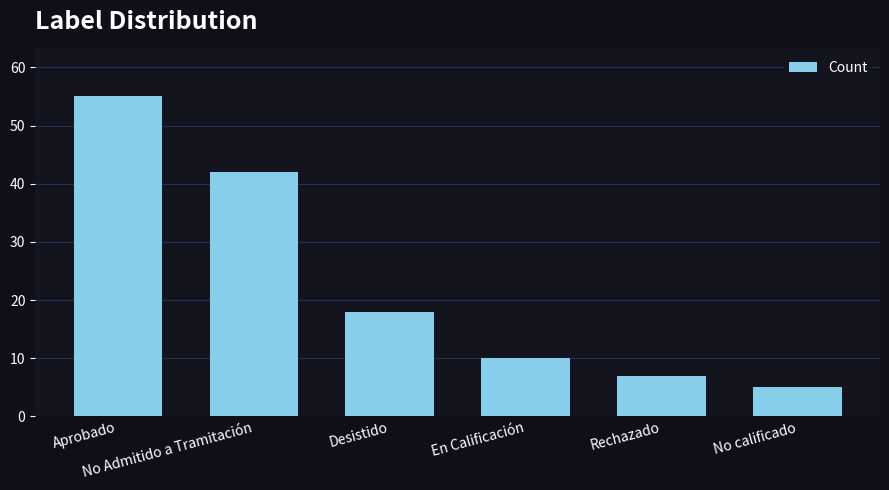

How many distinct data groups are displayed?

1